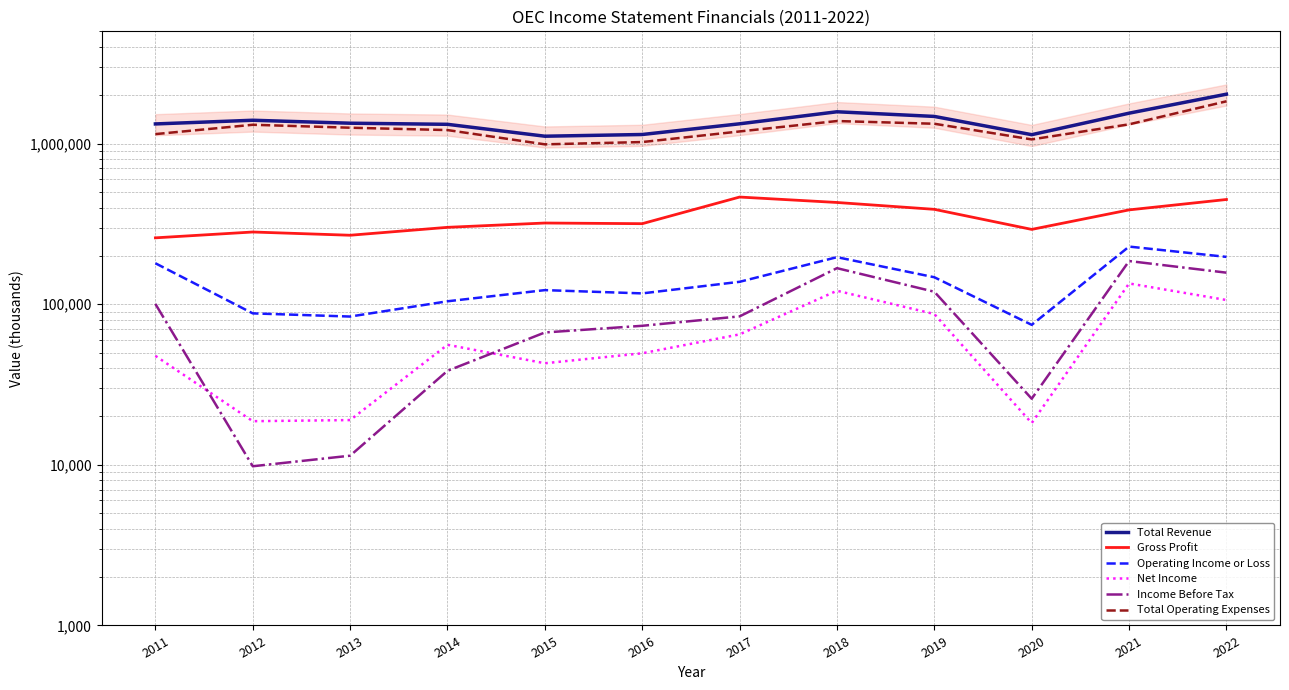

At how many categories does at least one series exceed 1456606?

4